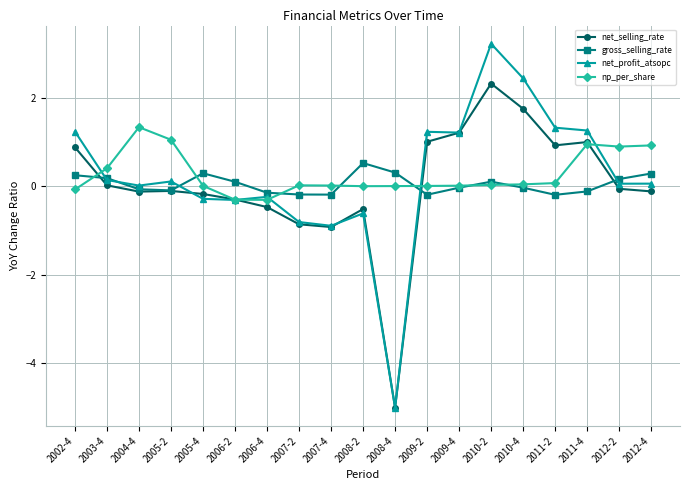

What is the value of the net_profit_atsopc point at the 19th from the left?

0.1